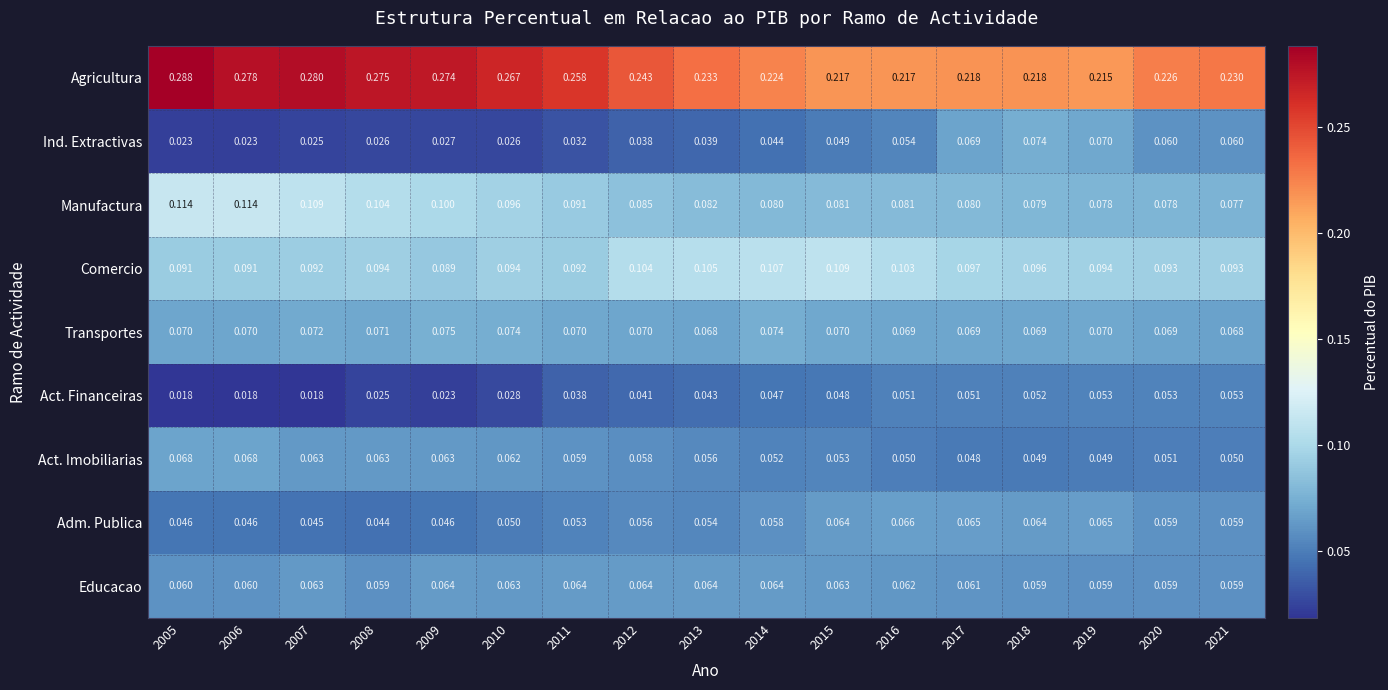

Which label corresponds to the largest value in the chart?

2005